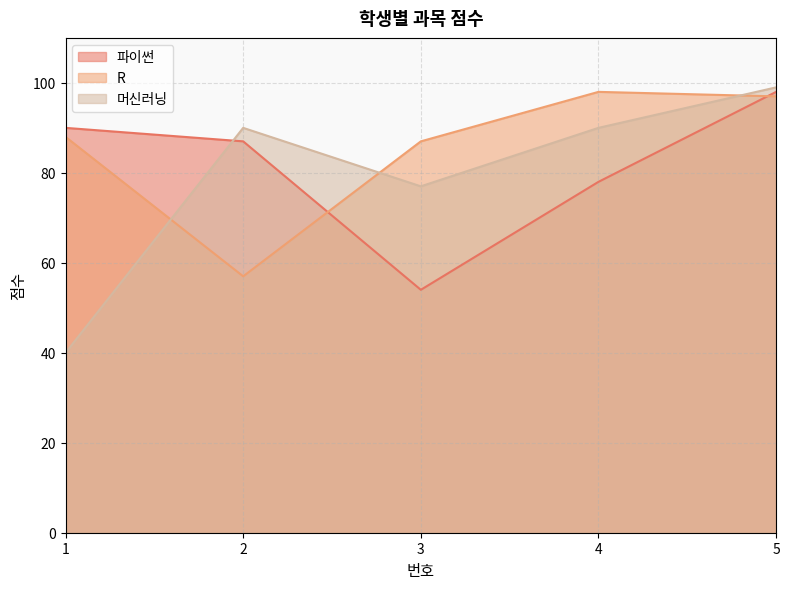

The value of R at 2 is 85. True or false?

False